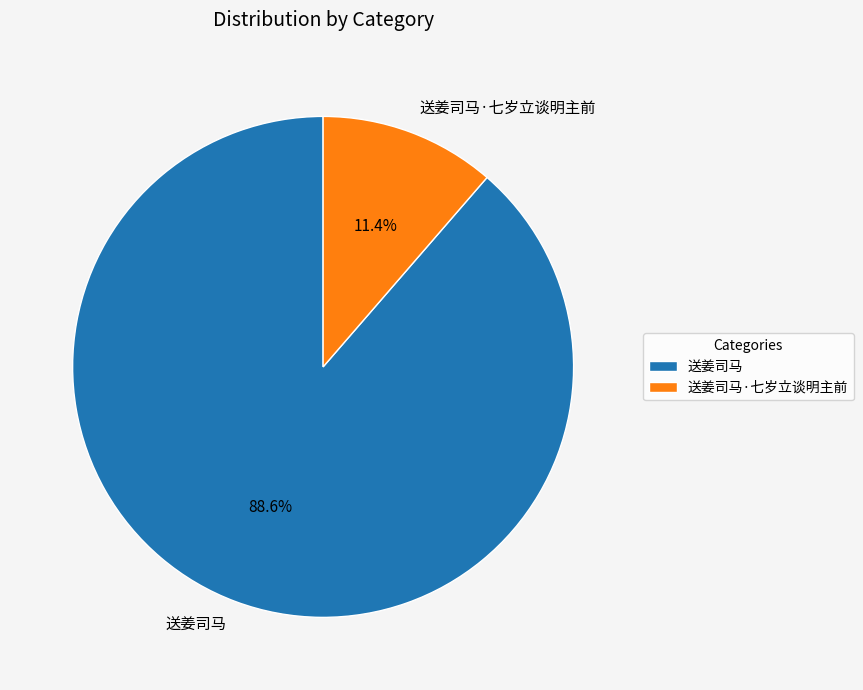

What is the total percentage of 送姜司马·七岁立谈明主前 and 送姜司马?

100.0%